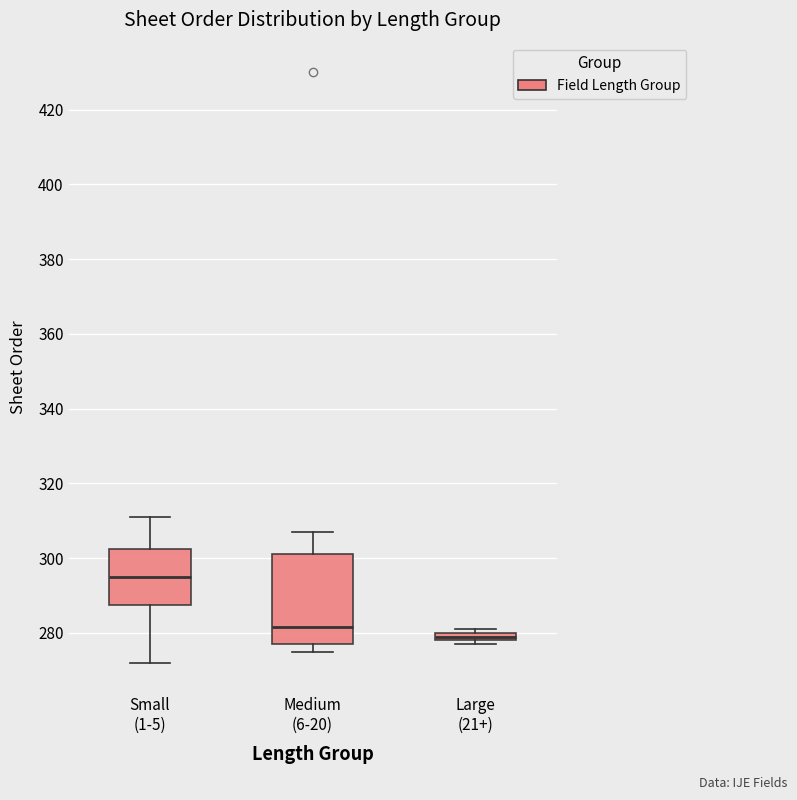

Where does the median line of the box for Medium (6-20) sit on the y-axis? The values are not printed on the chart, so give them approximately, as read against the axis.

282